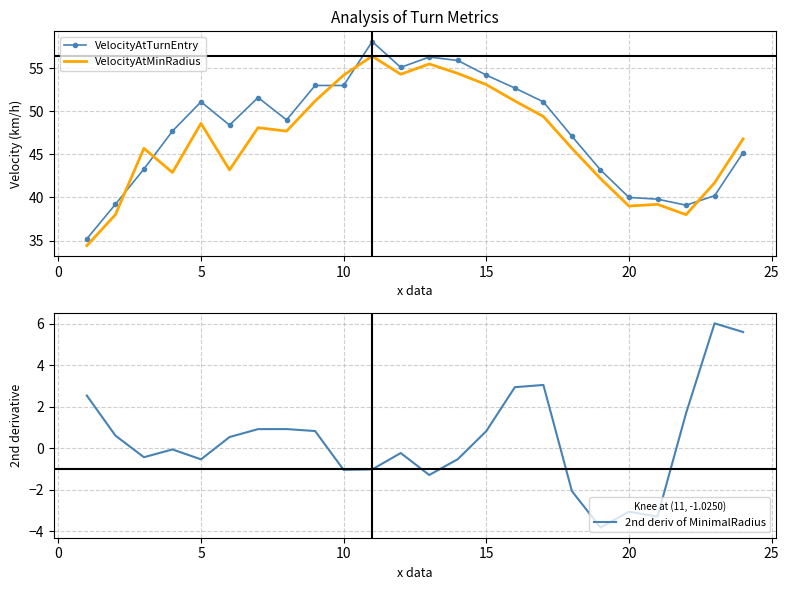

What is the difference between the maximum and minimum values in the VelocityAtTurnEntry series?

22.9